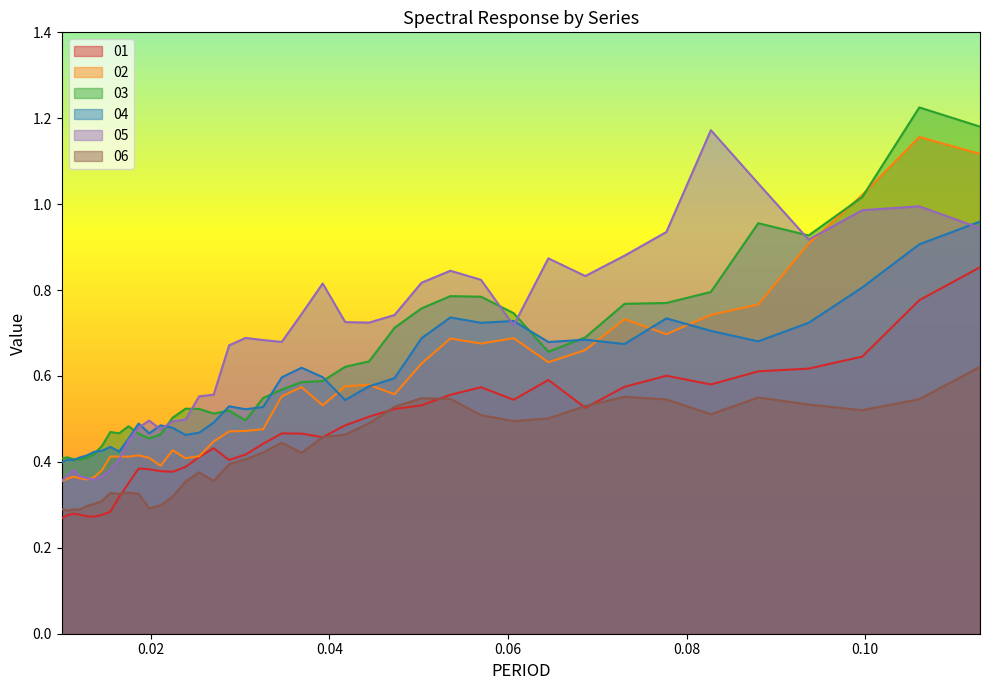

True or false: 03 and 01 intersect in this chart.

False